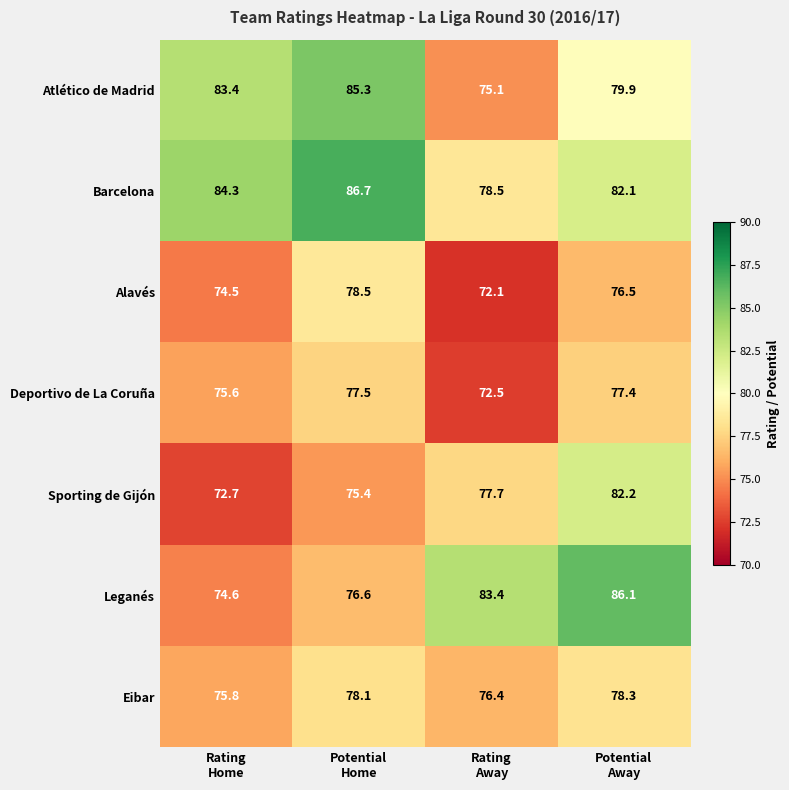

What is the highest value of the Eibar series?

78.3